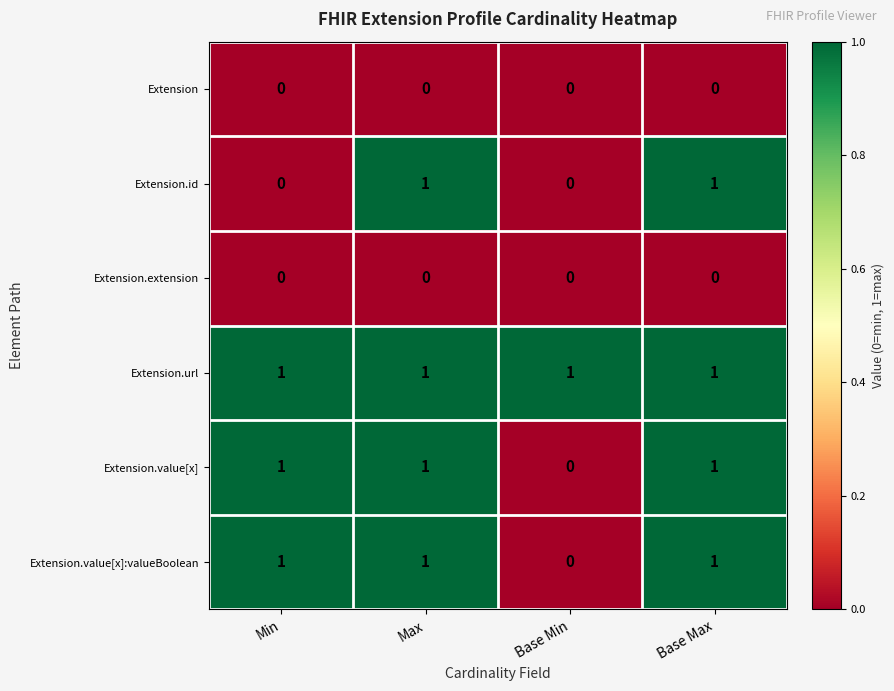

Which series changed the most between Min and Max?

Extension.id